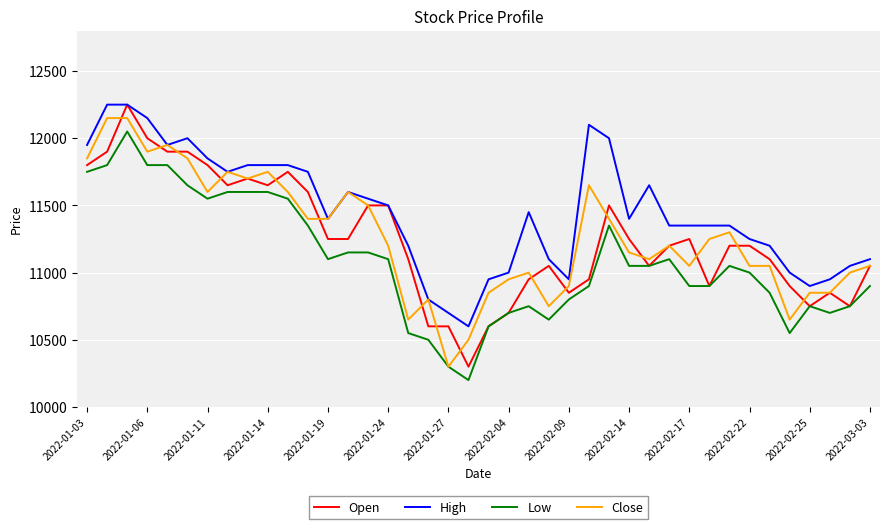

True or false: High and Low intersect in this chart.

False